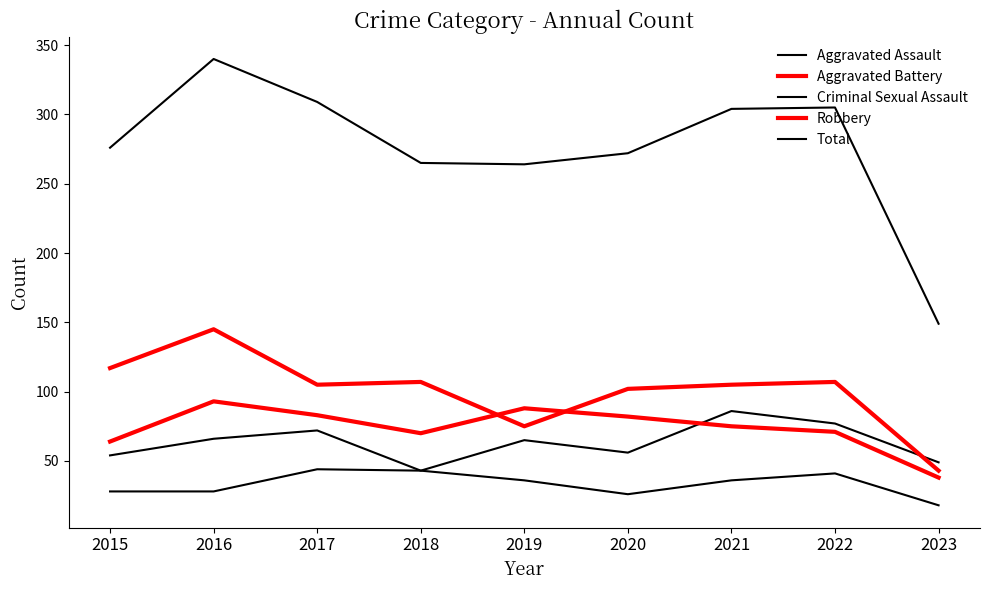

Rank the categories by Total value from highest to lowest.

2016, 2017, 2022, 2021, 2015, 2020, 2018, 2019, 2023